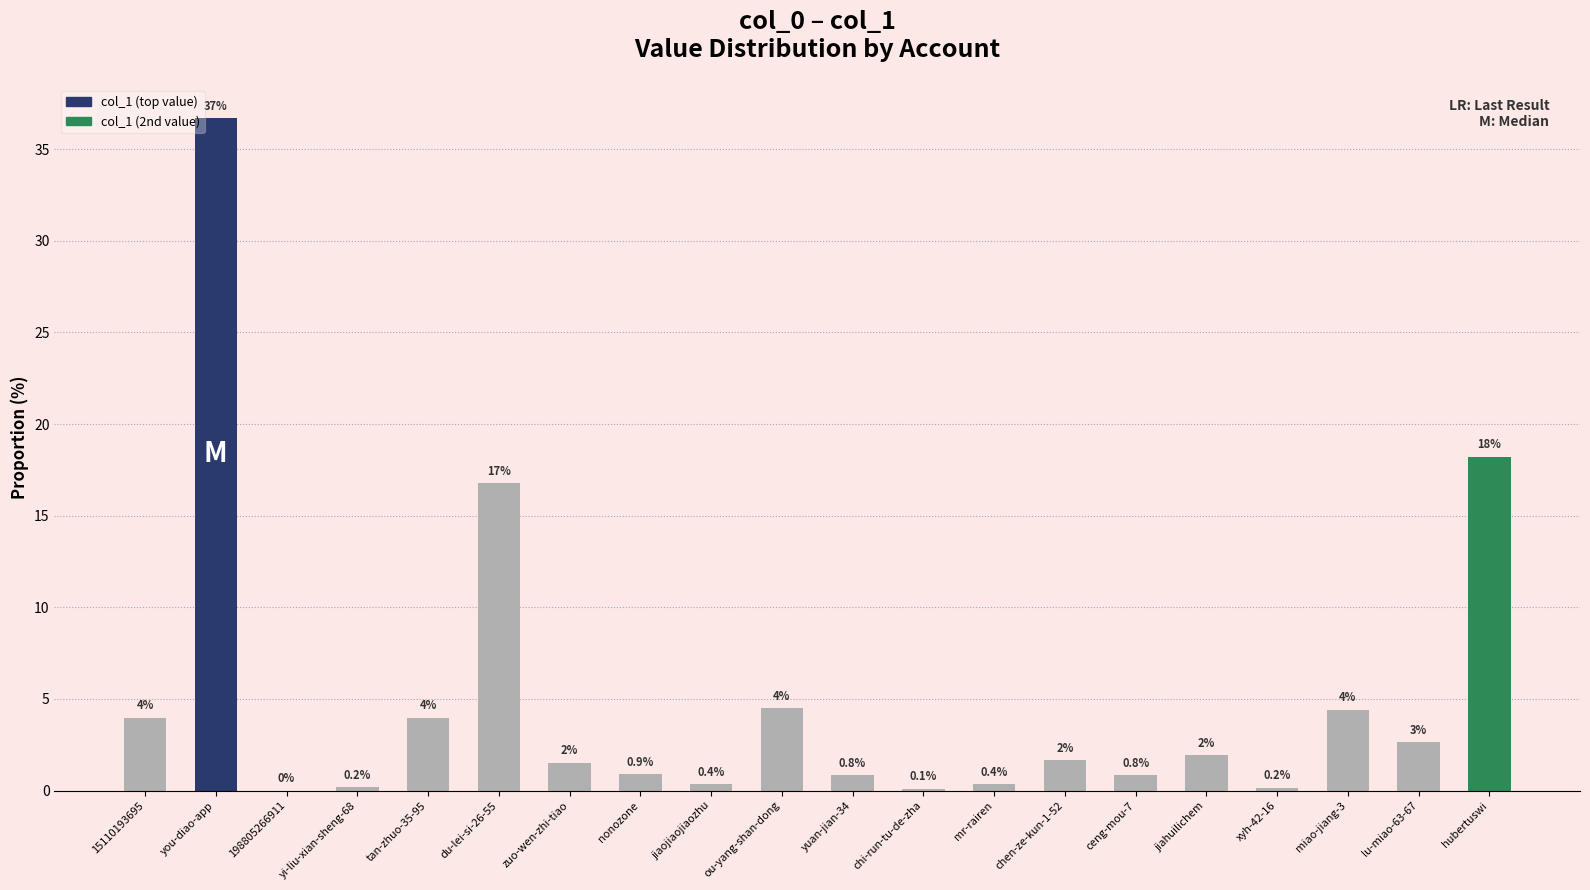

What is the change in value from 15110193695 to mr-rairen?

-3.6